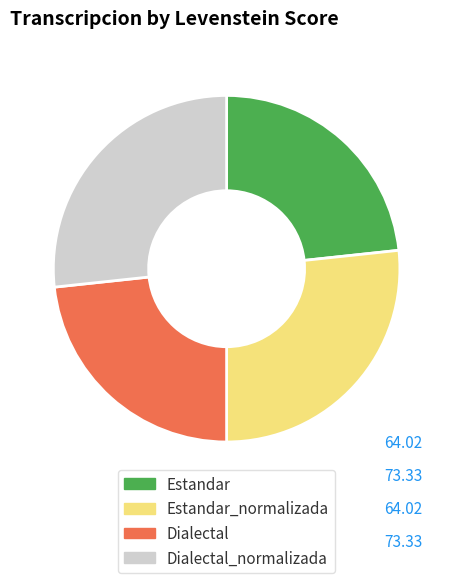

Does Dialectal represent more than half of the total?

No